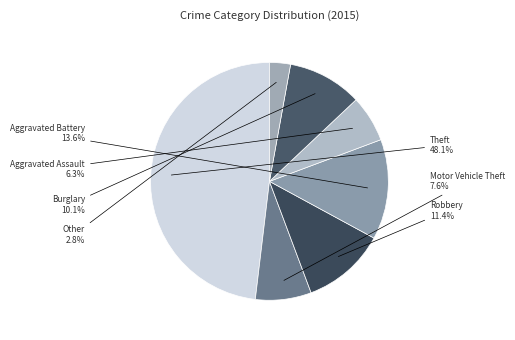

What is the smallest slice in the pie chart?

Other